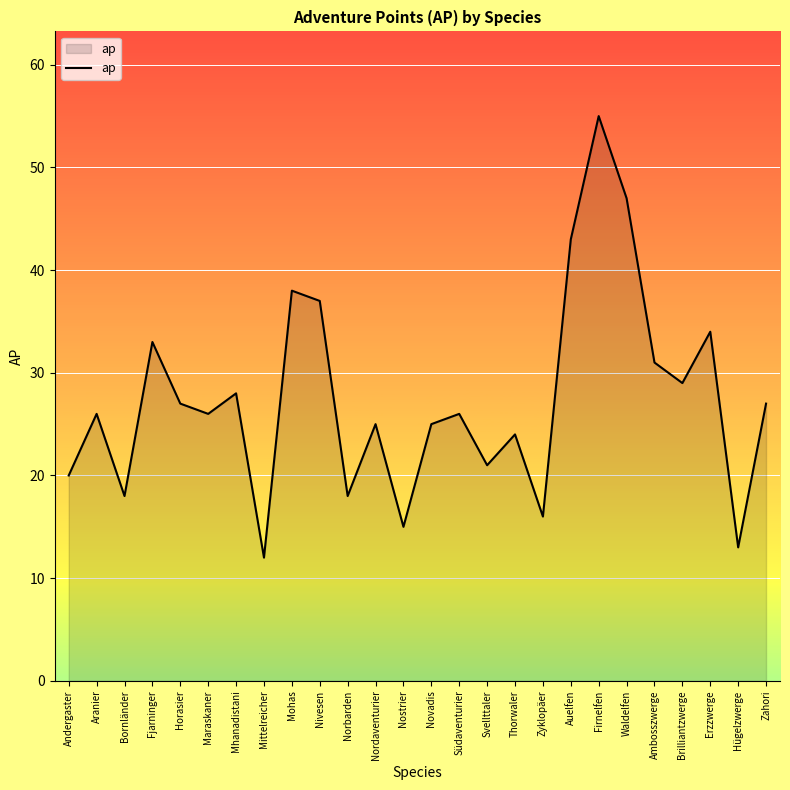

The chart shows a value of 15 at Nostrier. True or false?

True